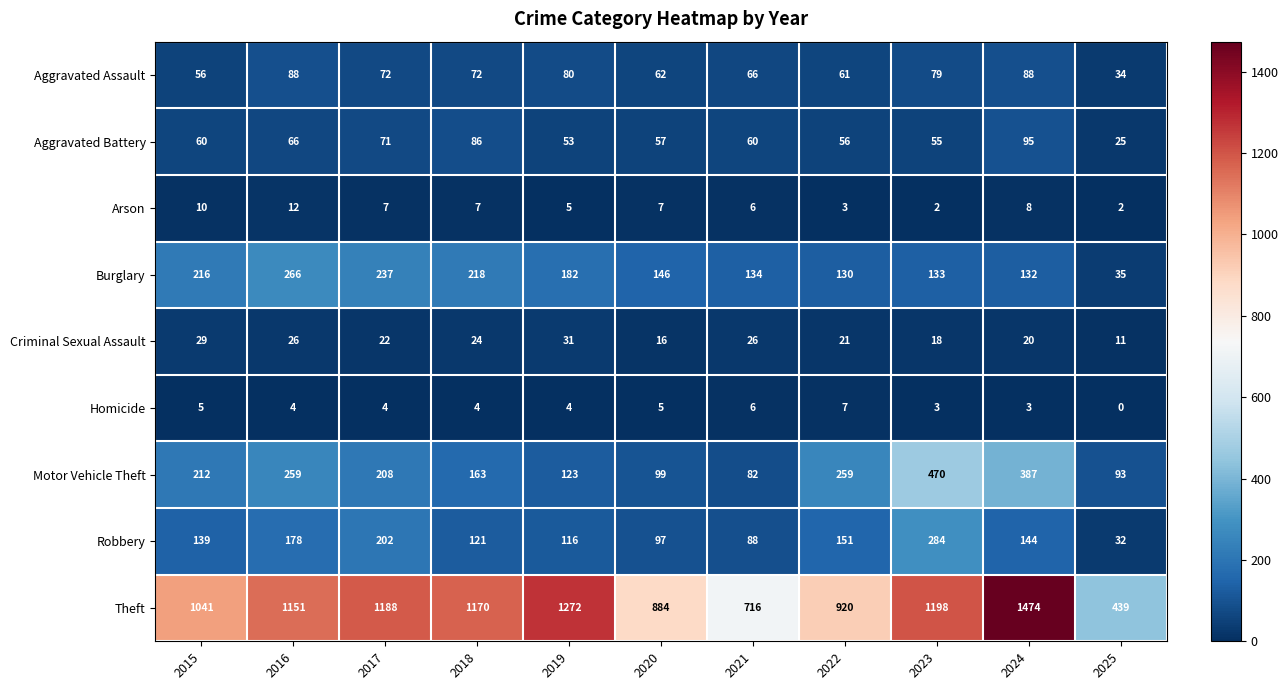

Is it true that Burglary equals 11 at 2025?

False